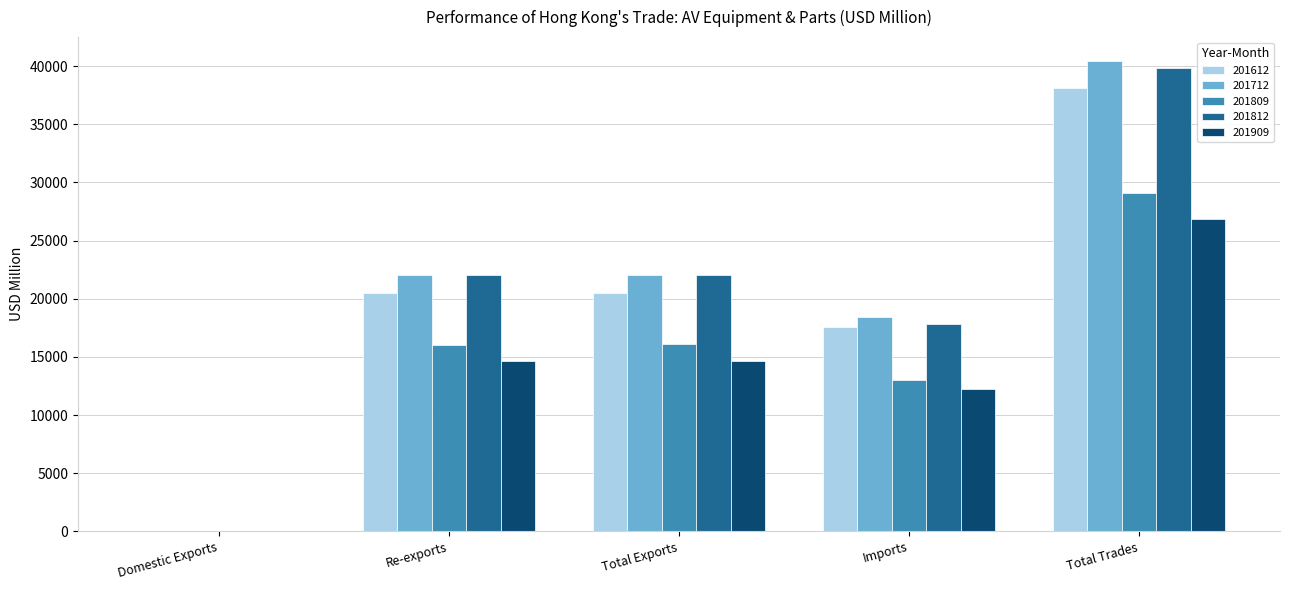

What is the sum of all 201909 values?

68392.0